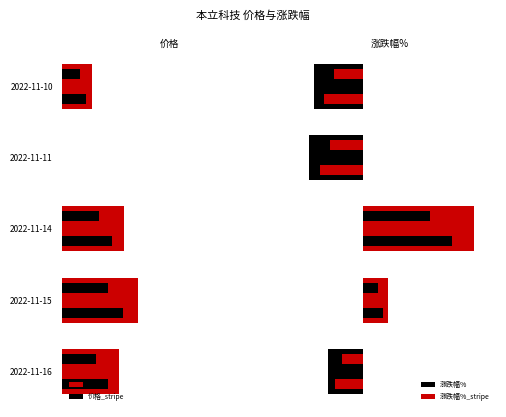

What is the difference between the second highest and second lowest values in the 价格 series?

0.4